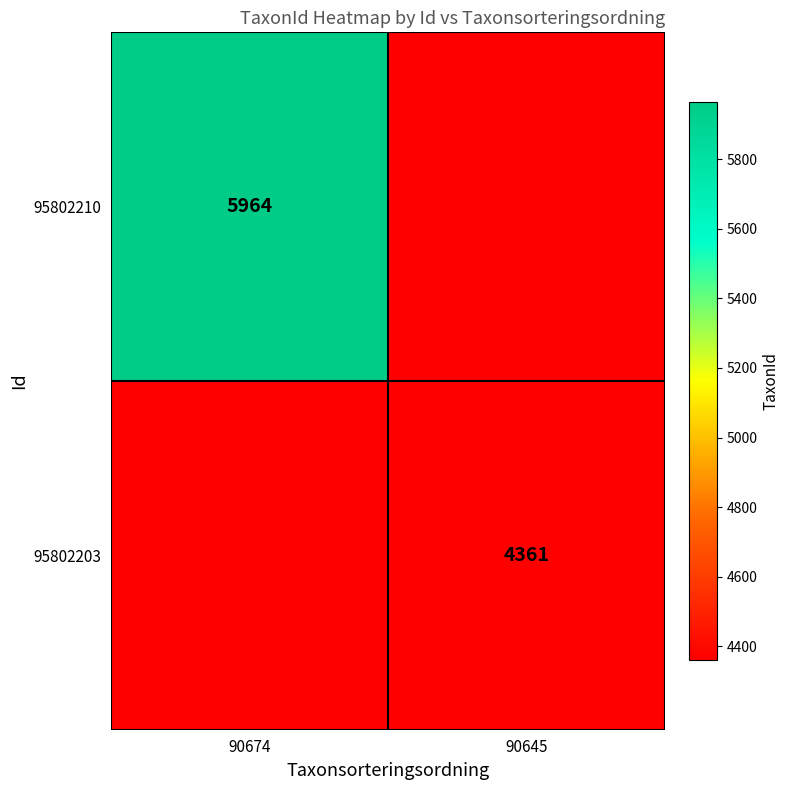

The value of 95802210 at 90674 is 5964. True or false?

True